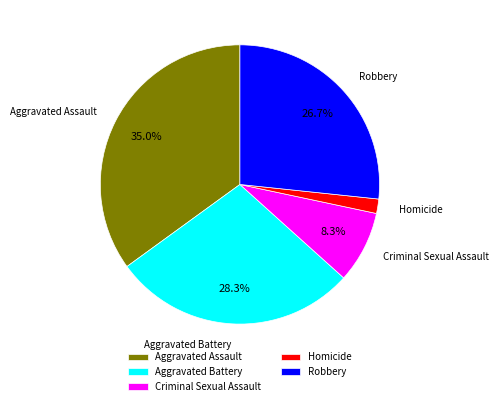

To the nearest percent, what portion does Homicide represent?

2%